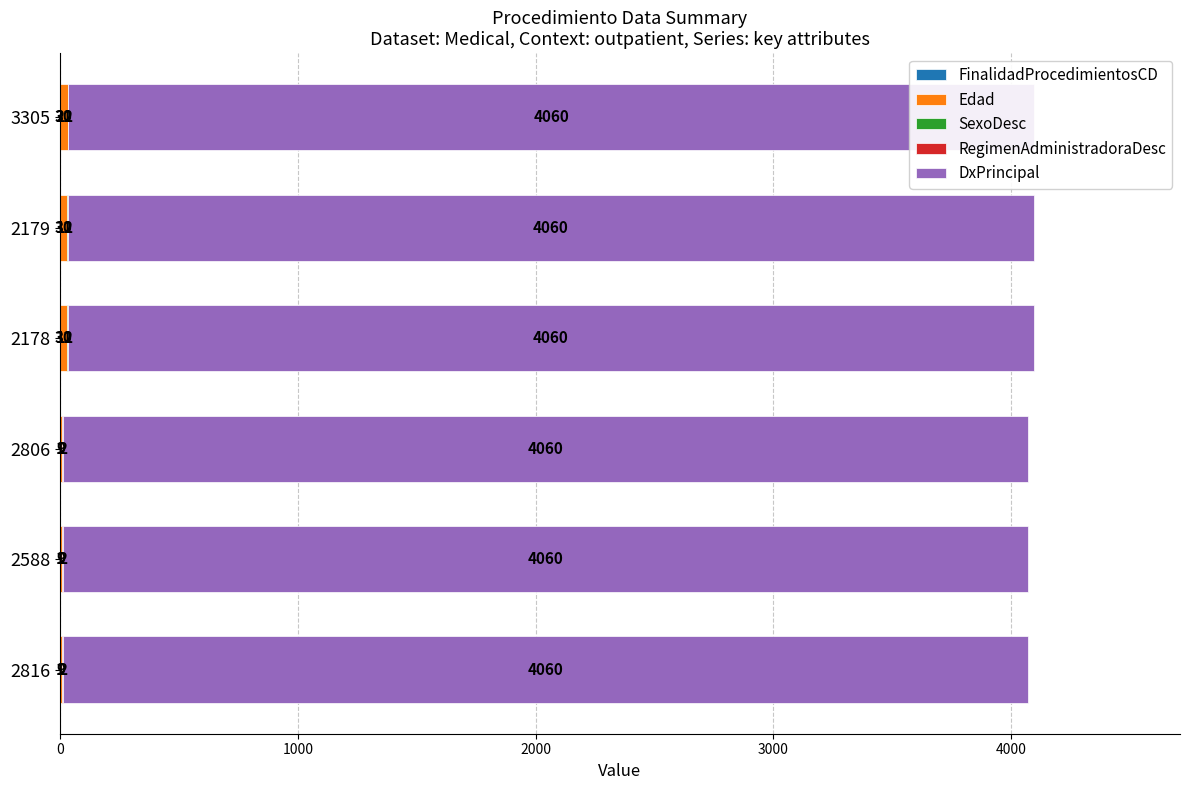

How many bars are there in each group?

5